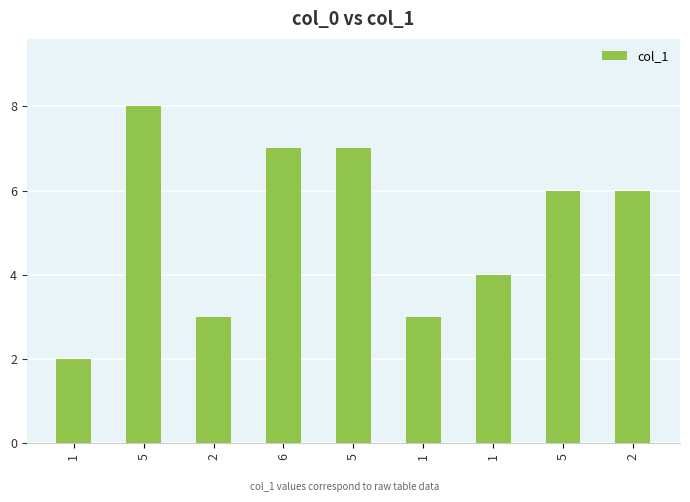

How many distinct data groups are displayed?

1